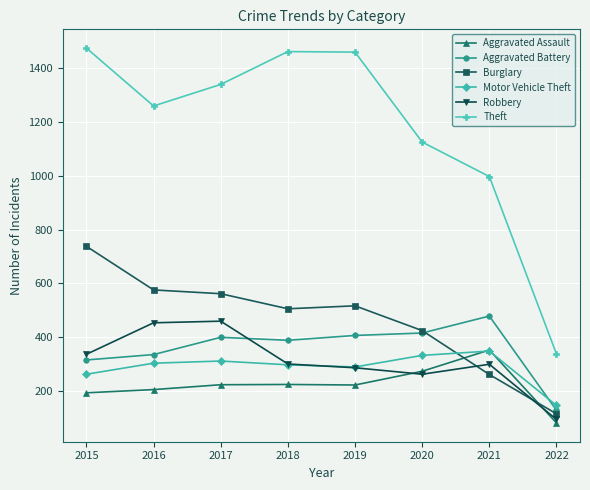

What is the difference between the maximum and minimum values in the Theft series?

1136